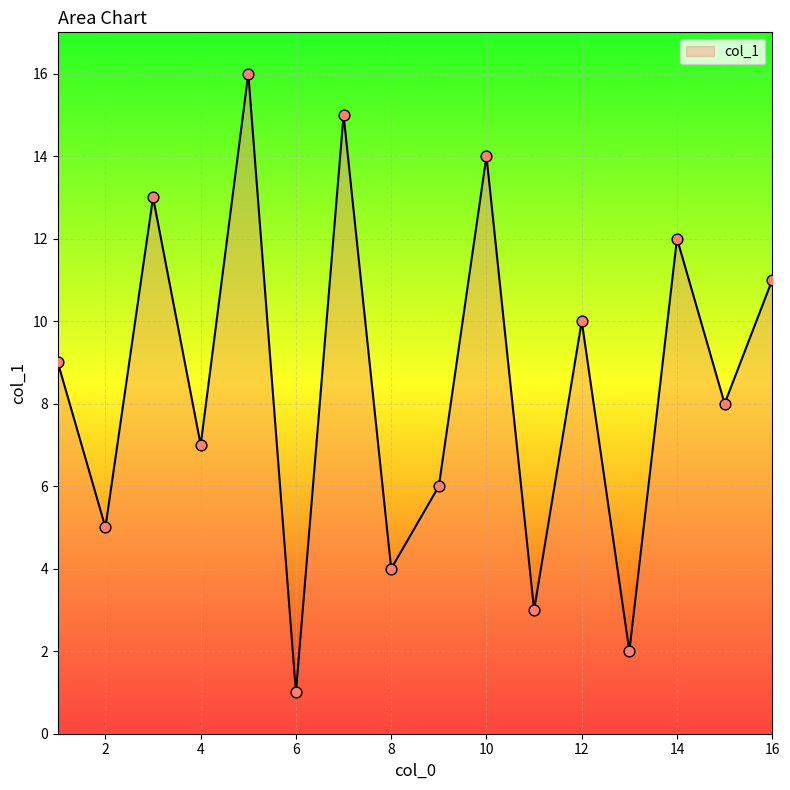

What is the greatest value displayed?

16